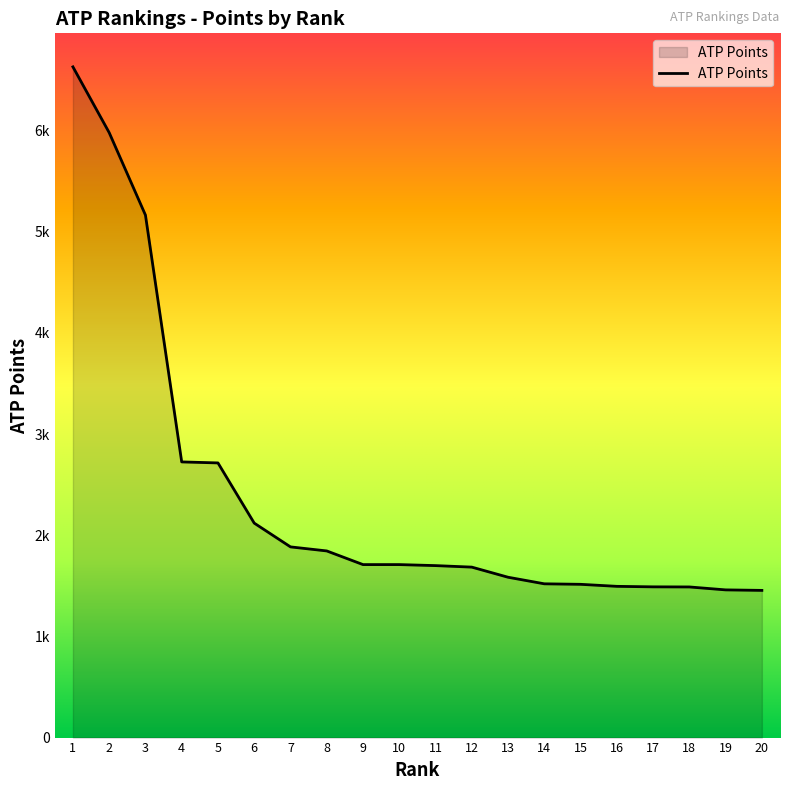

What is the difference between the values at 17 and 8?

355